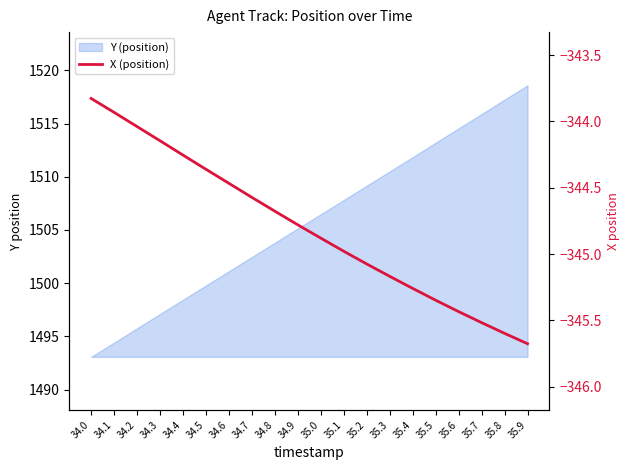

Reading left to right, what are all the values shown in this chart?

-343.8	-343.9	-344.0	-344.1	-344.3	-344.4	-344.5	-344.6	-344.7	-344.8	-344.9	-345.0	-345.1	-345.2	-345.3	-345.3	-345.4	-345.5	-345.6	-345.7